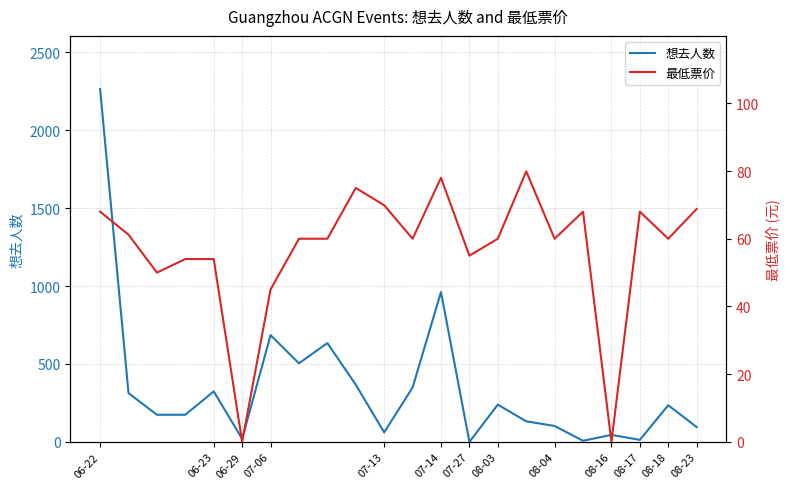

What is the difference between the maximum and minimum values in the 最低票价 series?

79.9